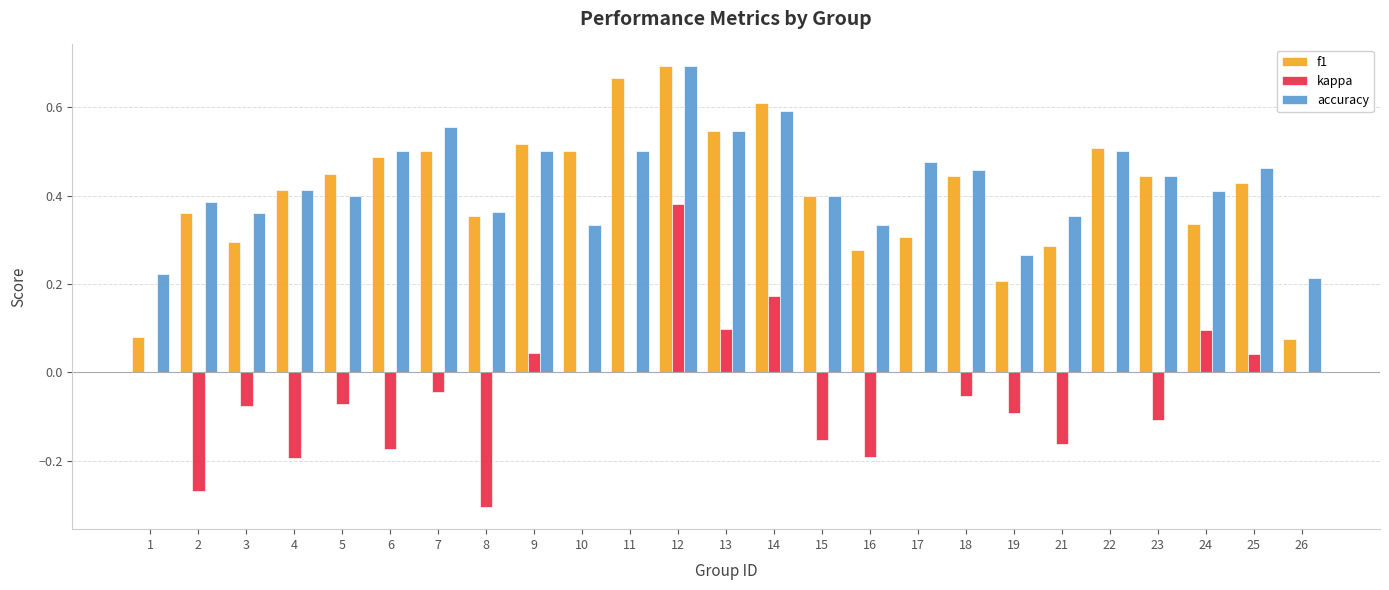

Are the bars grouped side by side (vs. stacked)?

Yes